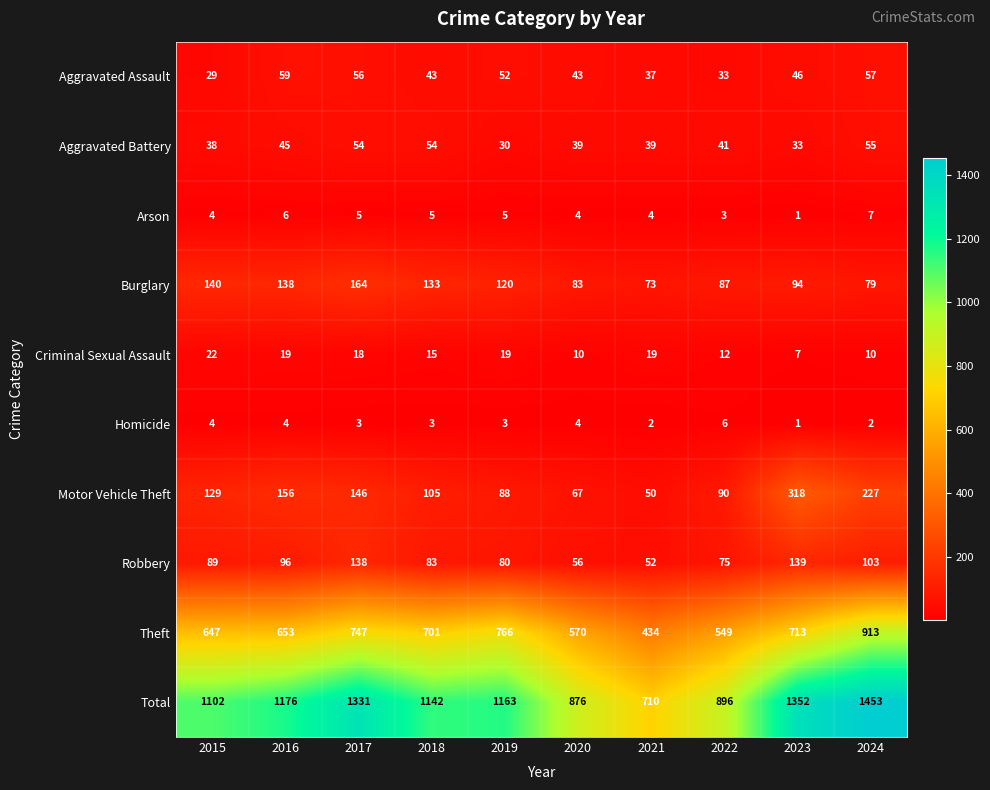

At which label is Total closest to 1081?

2015